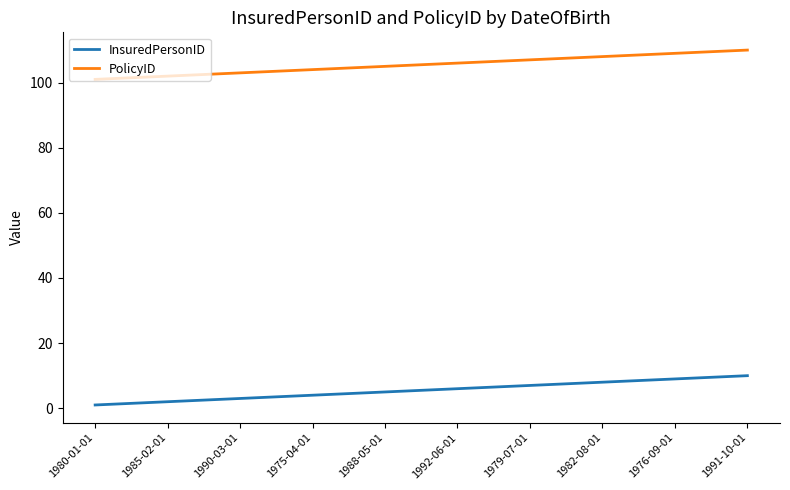

What is the spread (max minus min) of values at 1980-01-01?

100